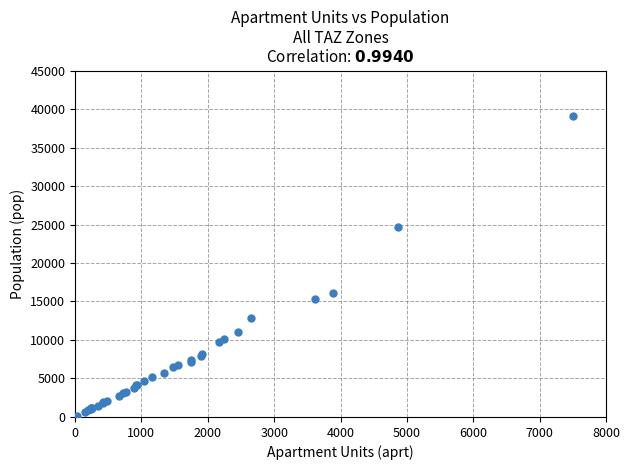

What Y value in the scatter plot is closest to 19520?

16066.2